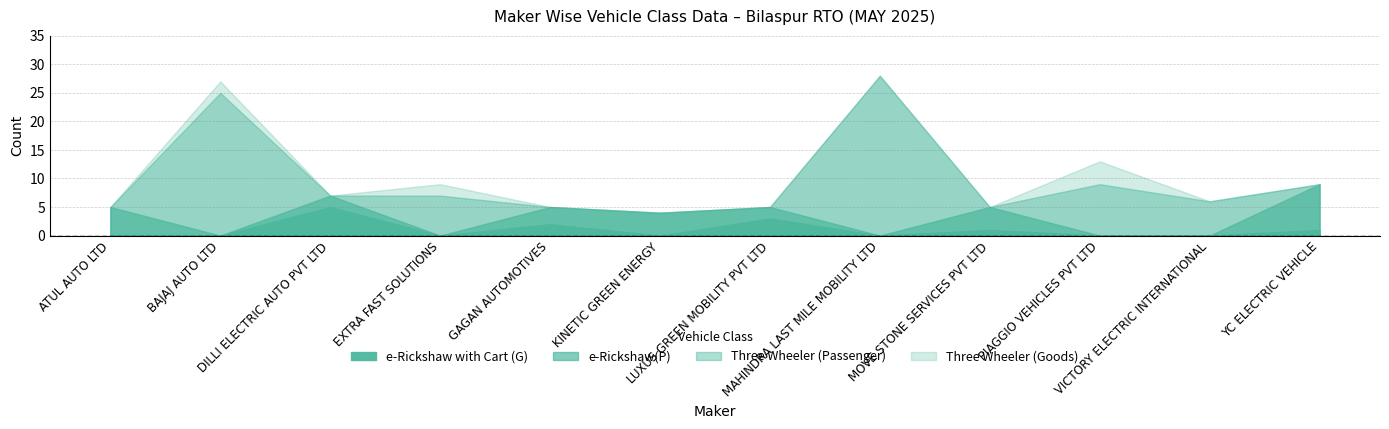

Is it true that Three Wheeler (Goods) equals 1 at ATUL AUTO LTD?

False